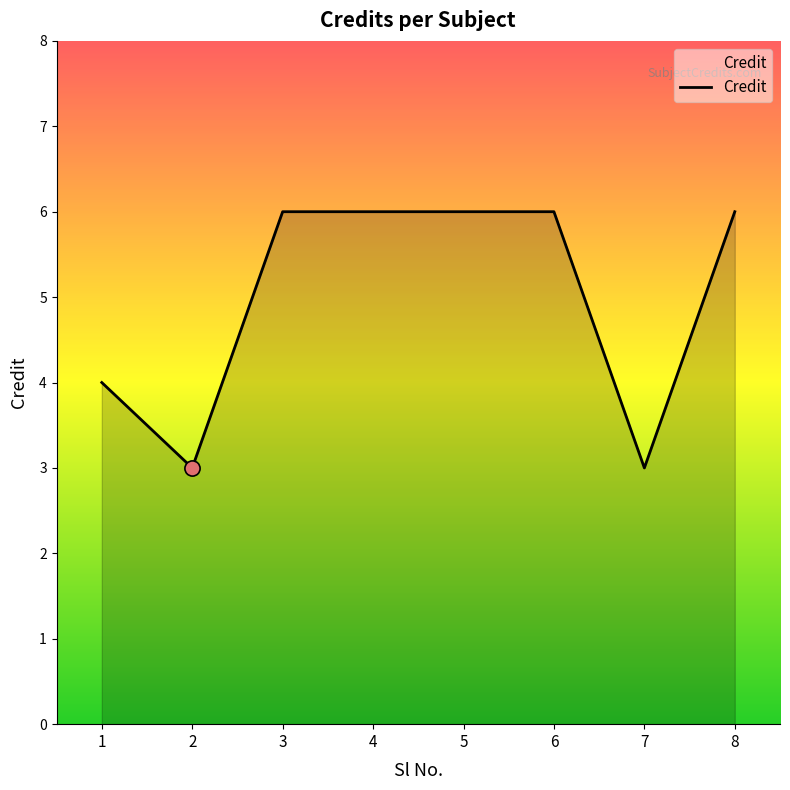

What is the ratio of the value at 1 to the value at 4?

0.7